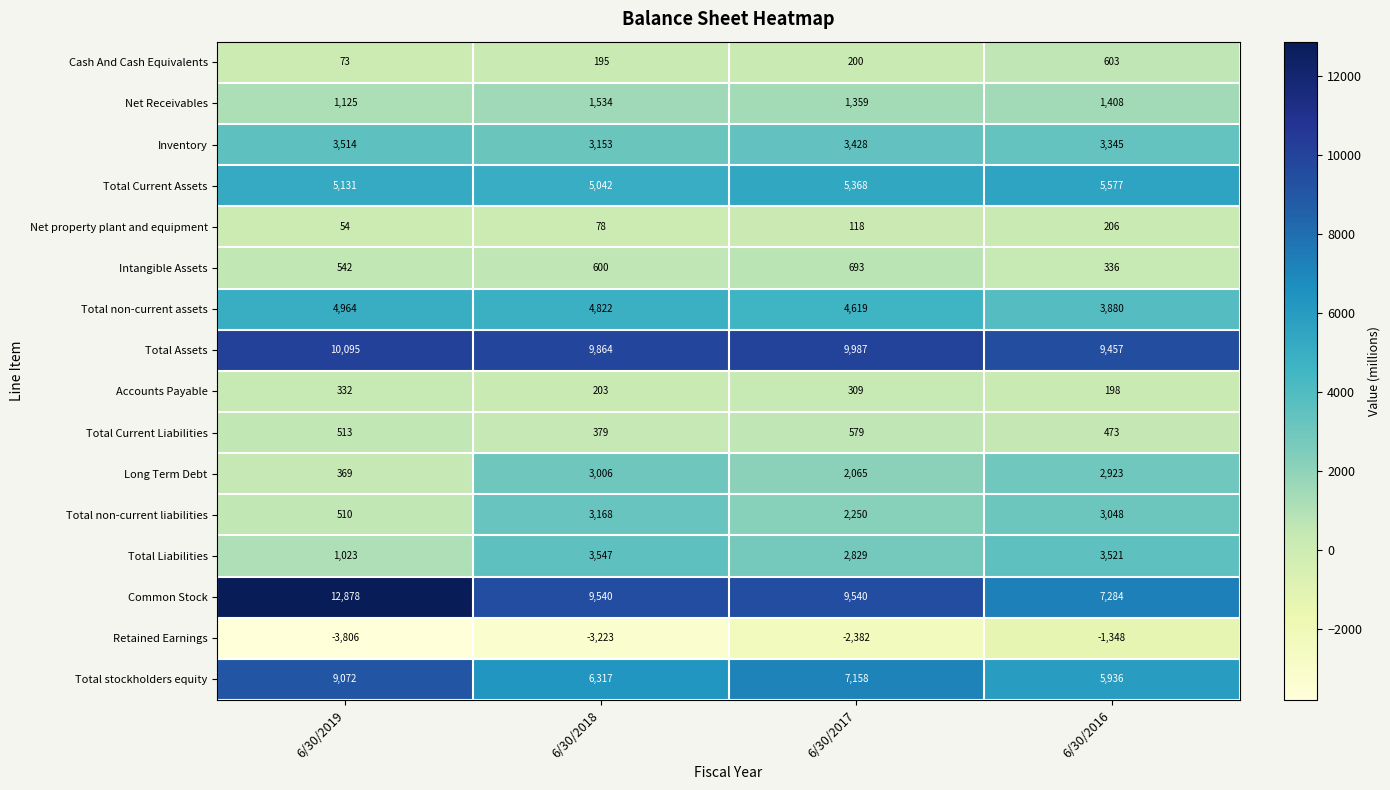

How many series are shown in this chart?

16